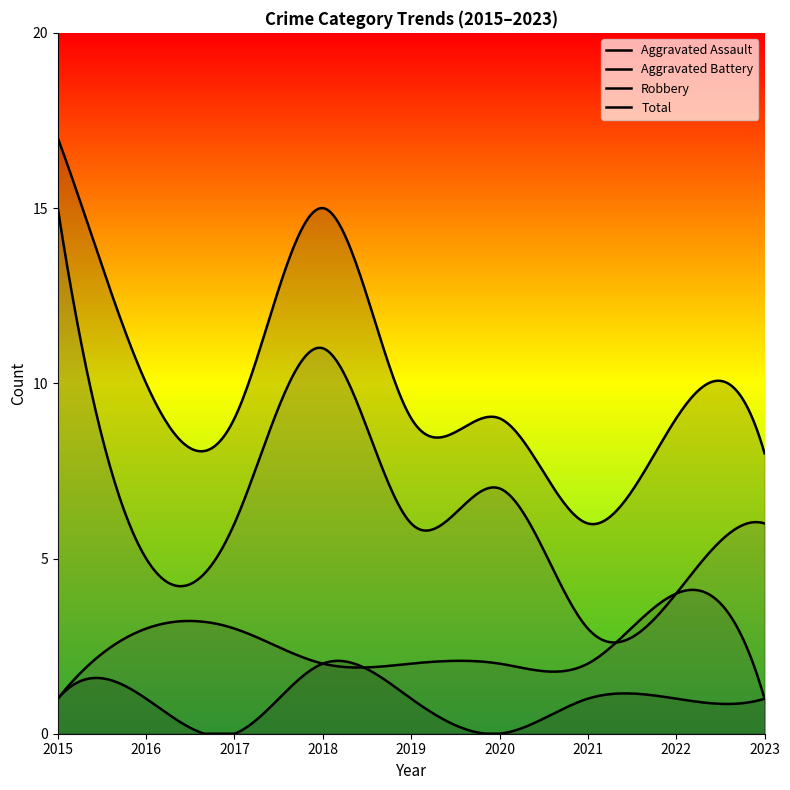

Does the chart have visible grid lines?

No